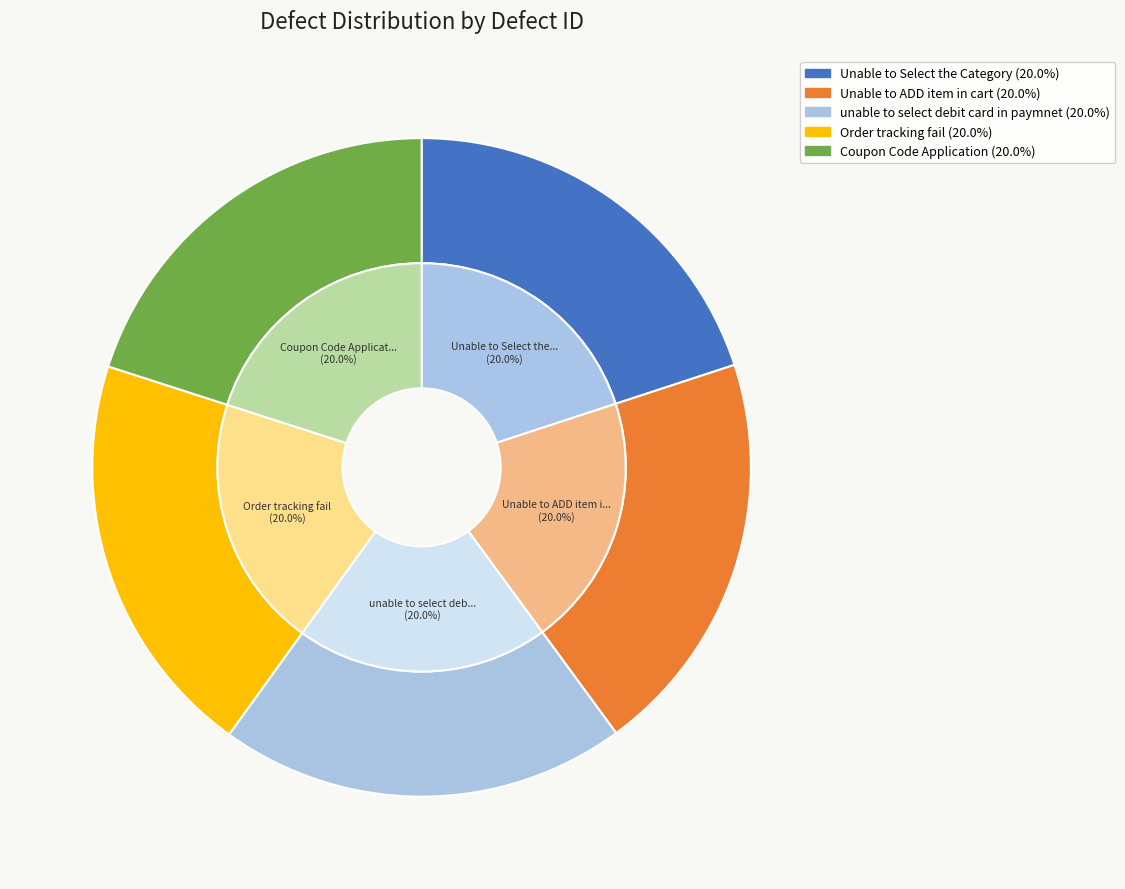

Count the number of slices in the pie.

5